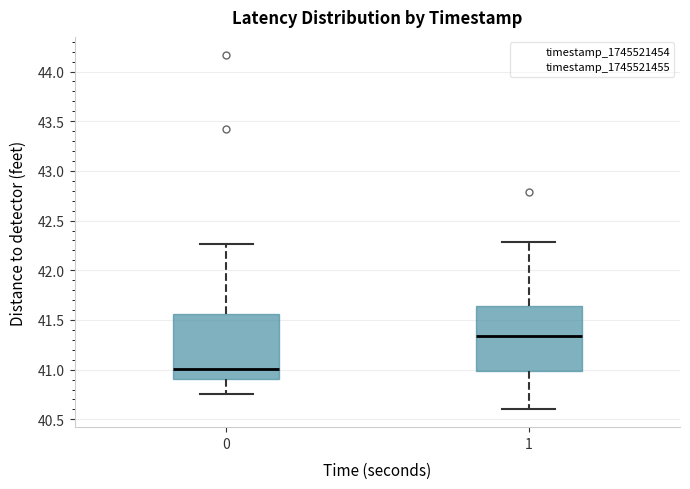

Where does the lower whisker of the box at x = 1 end on the y-axis? The values are not printed on the chart, so give them approximately, as read against the axis.

40.60